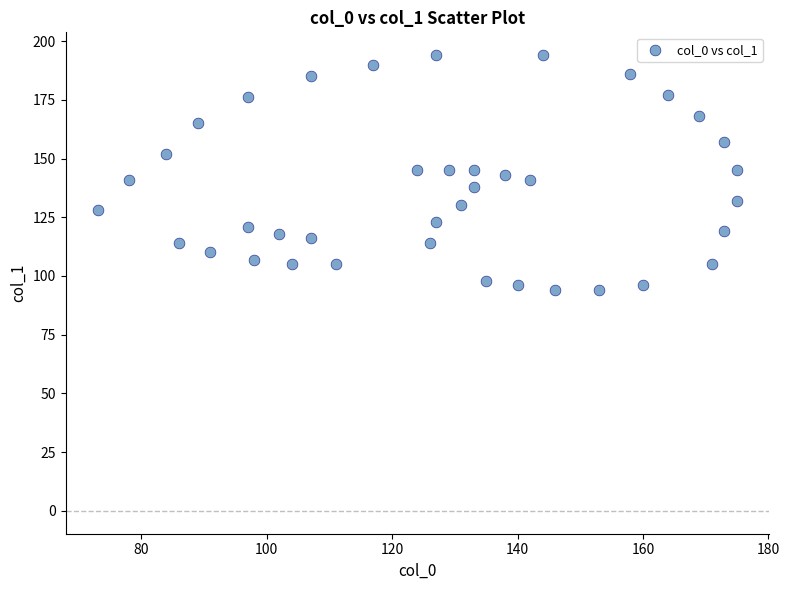

What is the range of Y values (max minus min)?

100